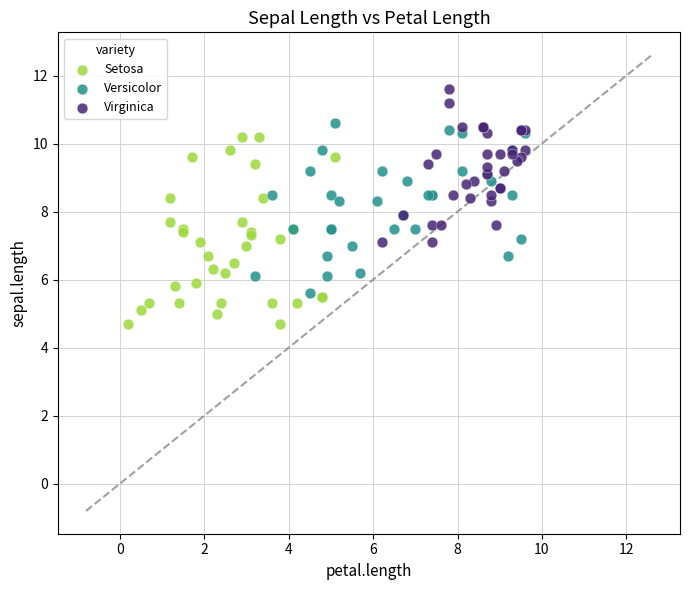

Which series contains the lowest Y value?

Setosa